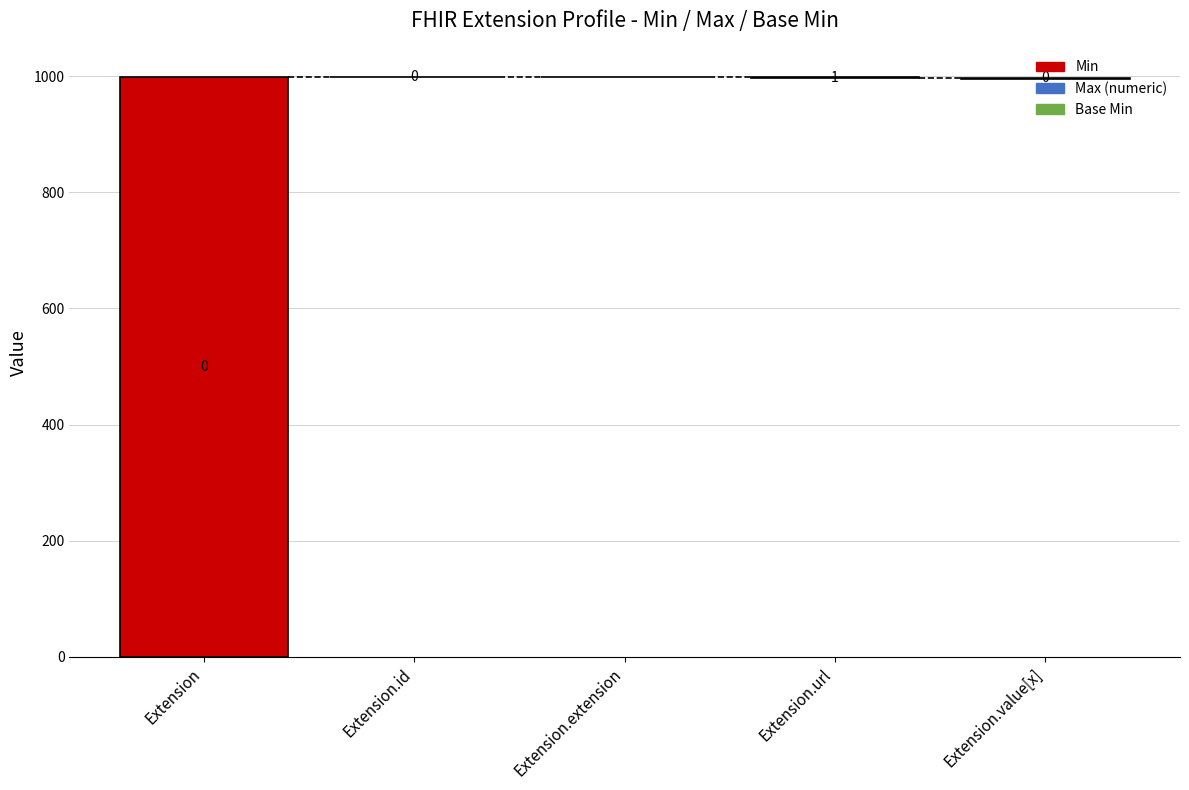

At which label does Min reach its minimum?

Extension